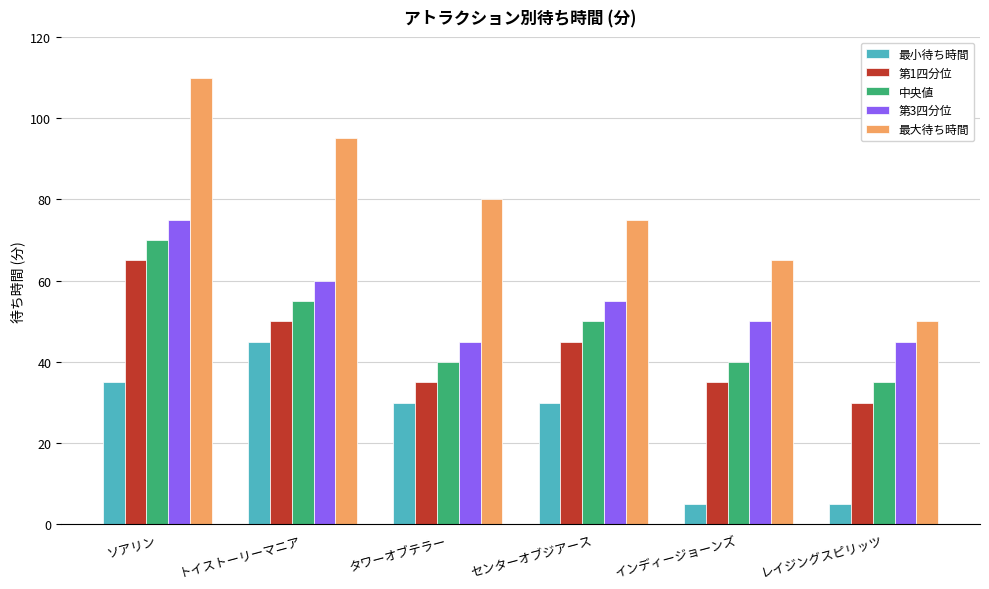

Are the bars horizontal?

No